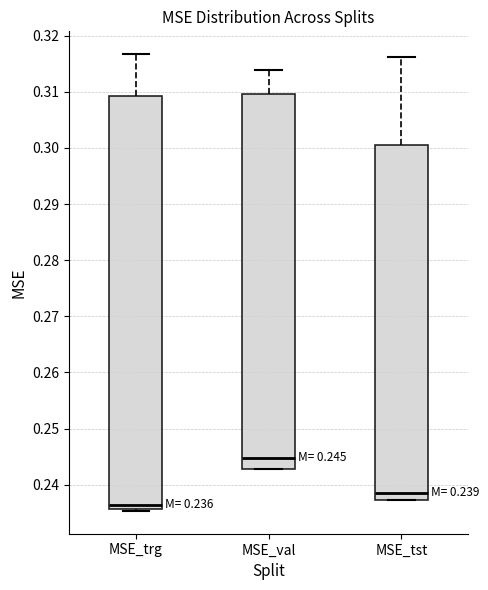

Which box has the highest median line?

MSE_val